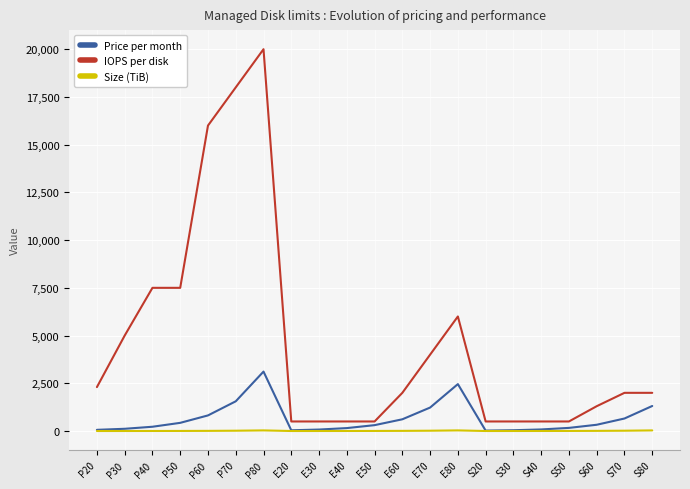

True or false: IOPS per disk and Size (TiB) cross at least once.

False